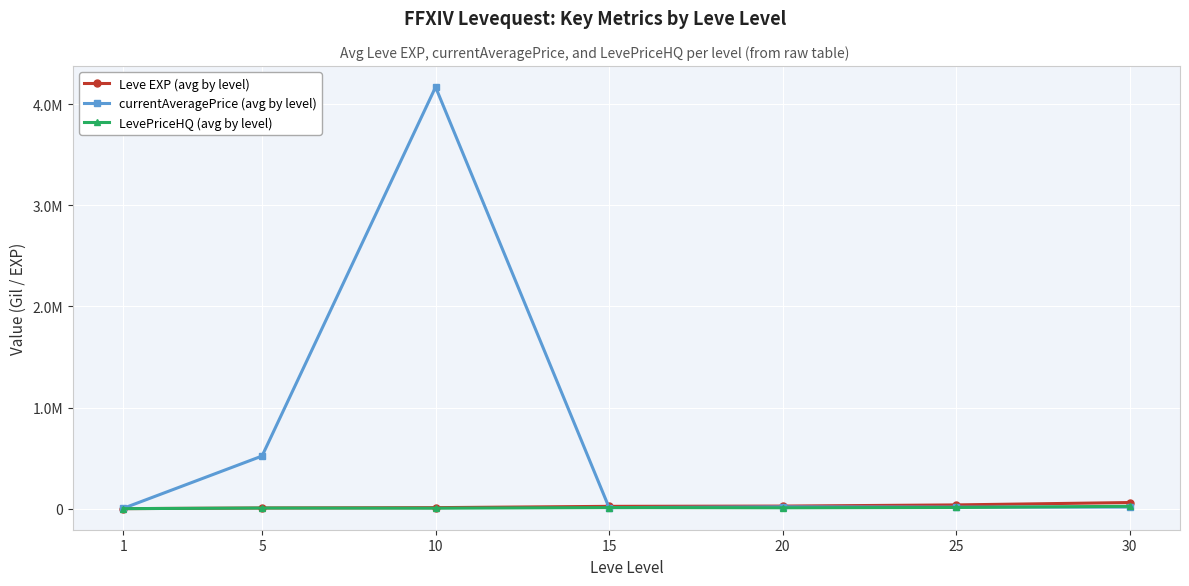

The Leve EXP (avg by level) series shows 36876.0 at 25. True or false?

True